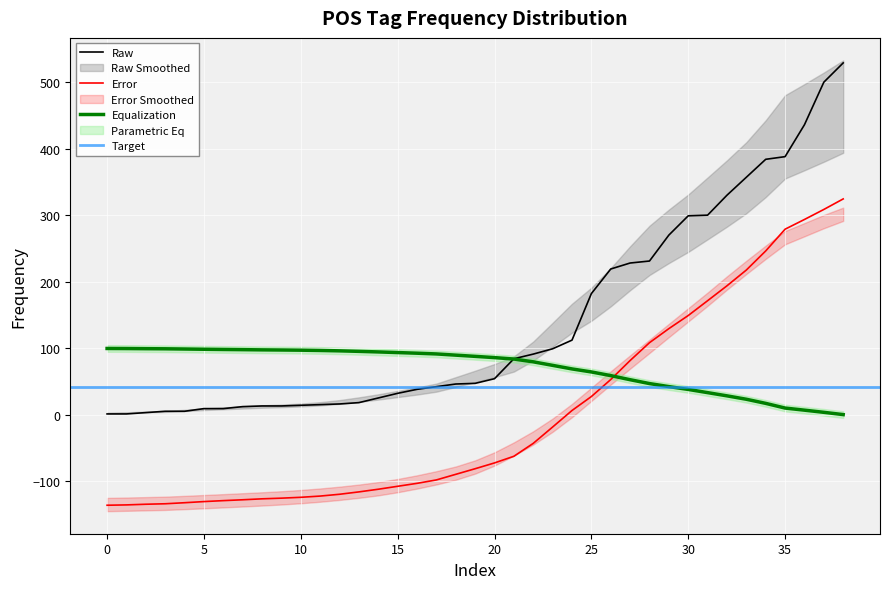

True or false: Equalization has a value of 99.5 at 0.

True